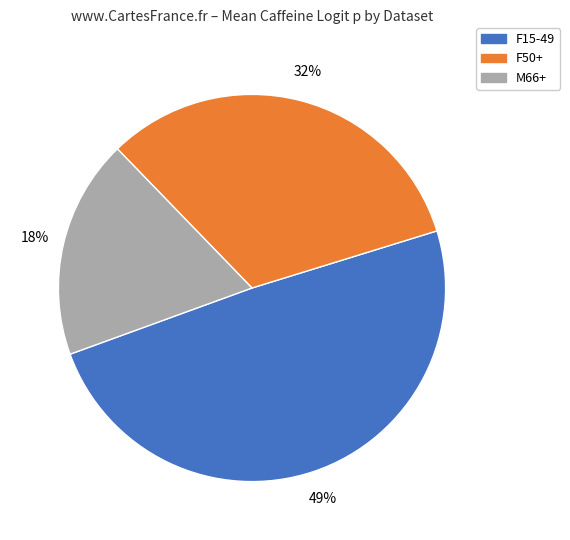

To the nearest percent, what percentage of the pie is F50+?

32%